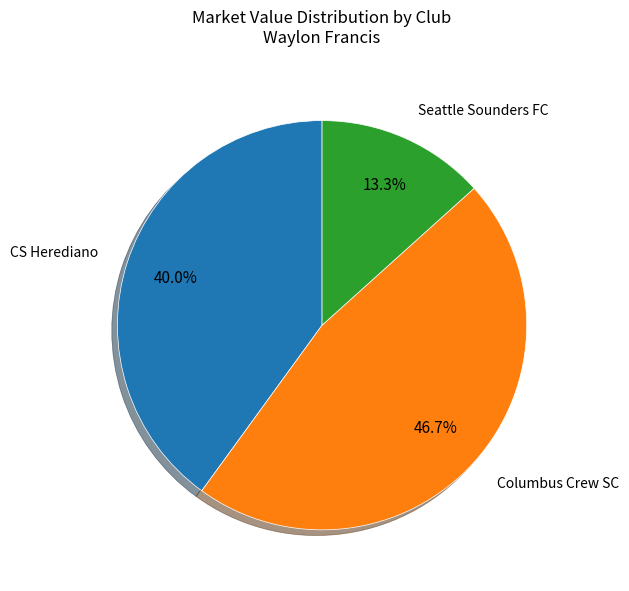

Is it true that Columbus Crew SC is 47% of the pie?

True